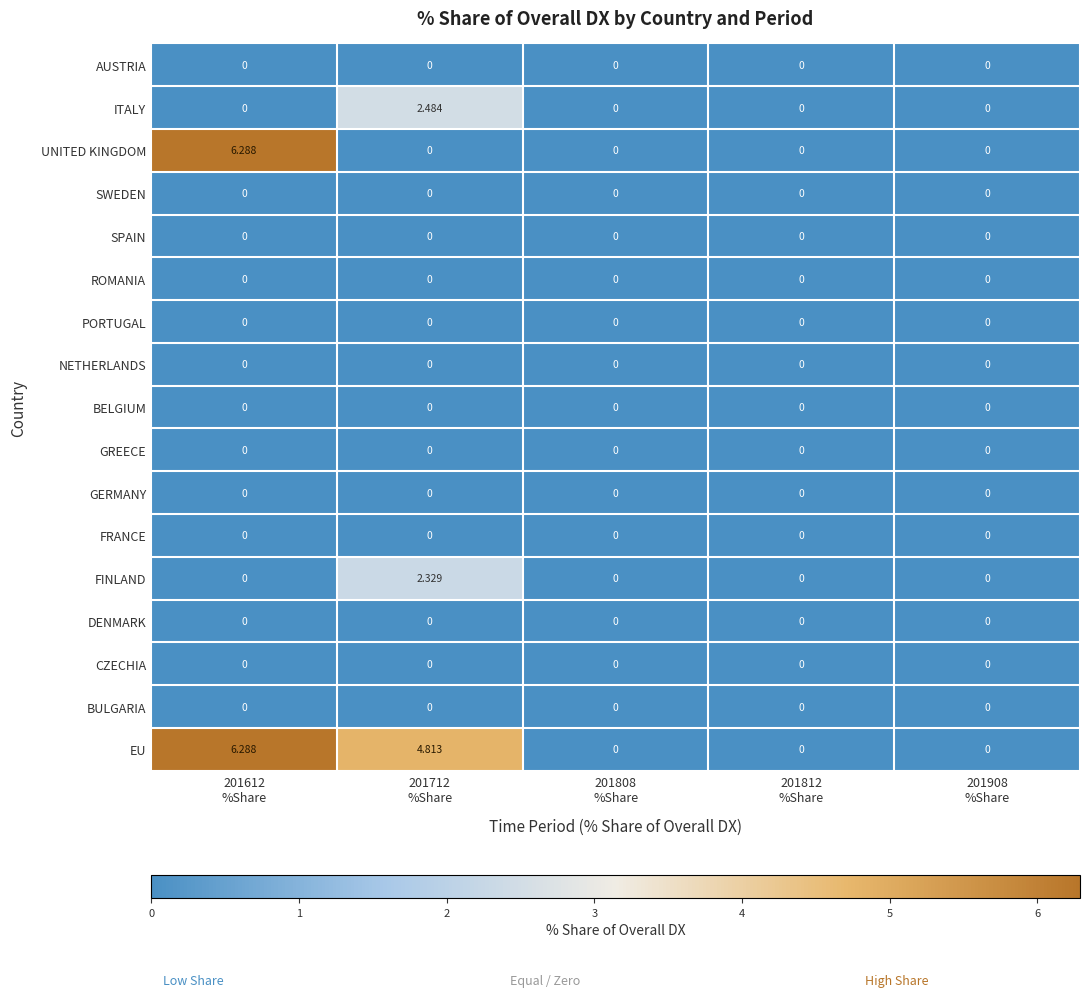

Which series has the largest total across all categories?

EU